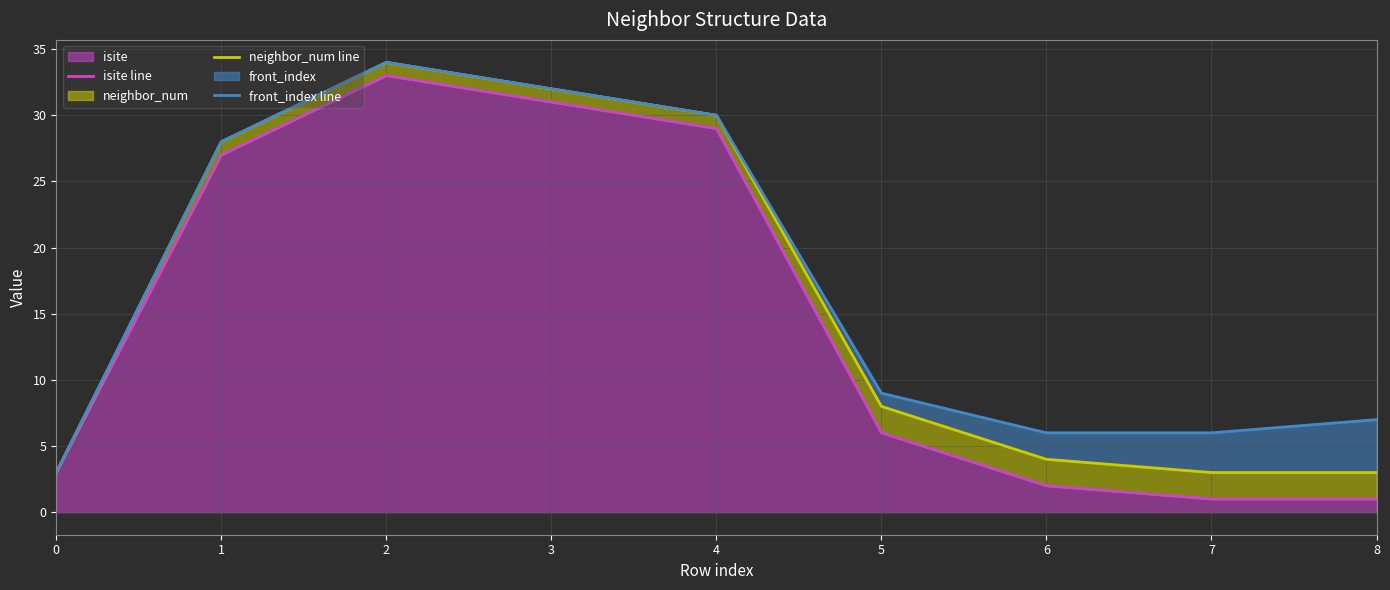

Rank the categories by isite line value from lowest to highest.

7, 8, 6, 0, 5, 1, 4, 3, 2